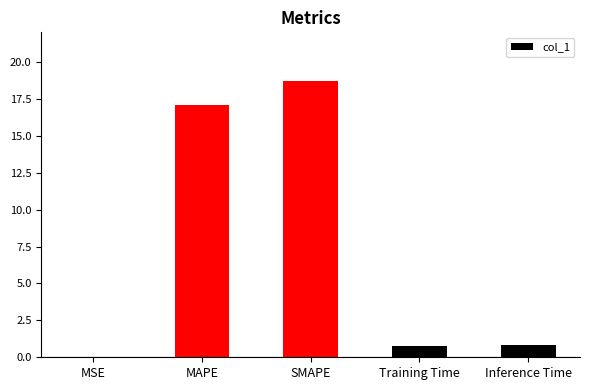

Which label corresponds to the largest value in the chart?

SMAPE